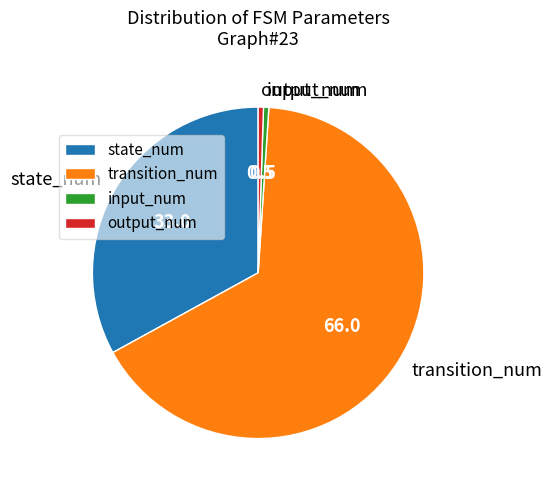

Is it true that input_num is 1% of the pie?

True